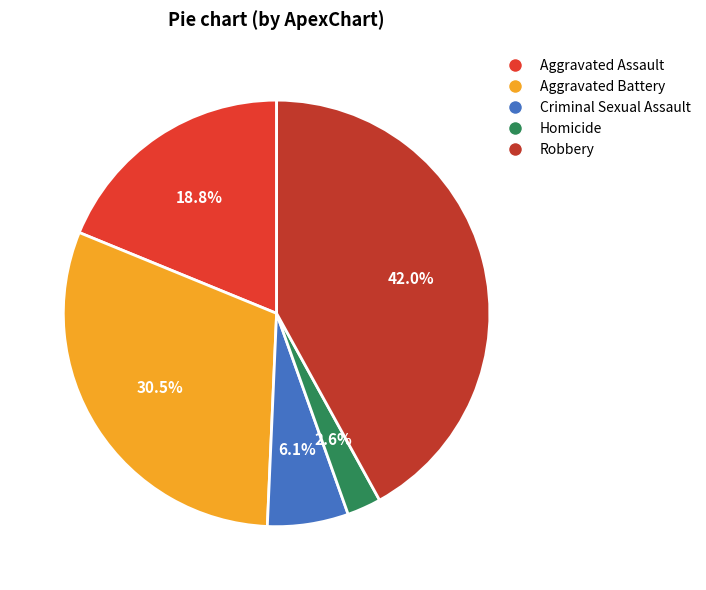

Combined, what portion of the pie is Criminal Sexual Assault and Homicide?

8.7%